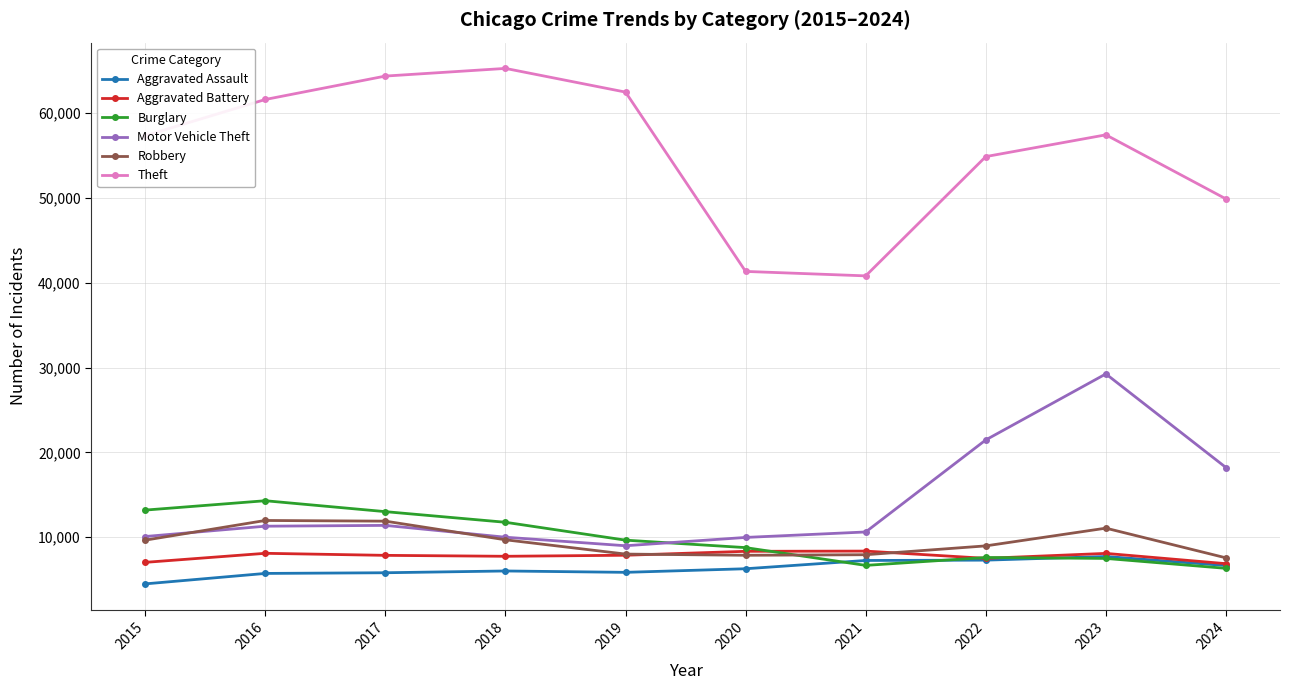

How many interior local valleys does the Burglary series have?

1